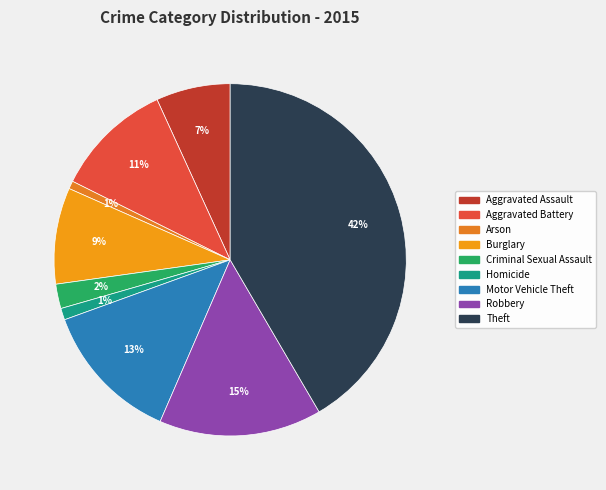

What is the total percentage of Homicide and Burglary?

9.9%